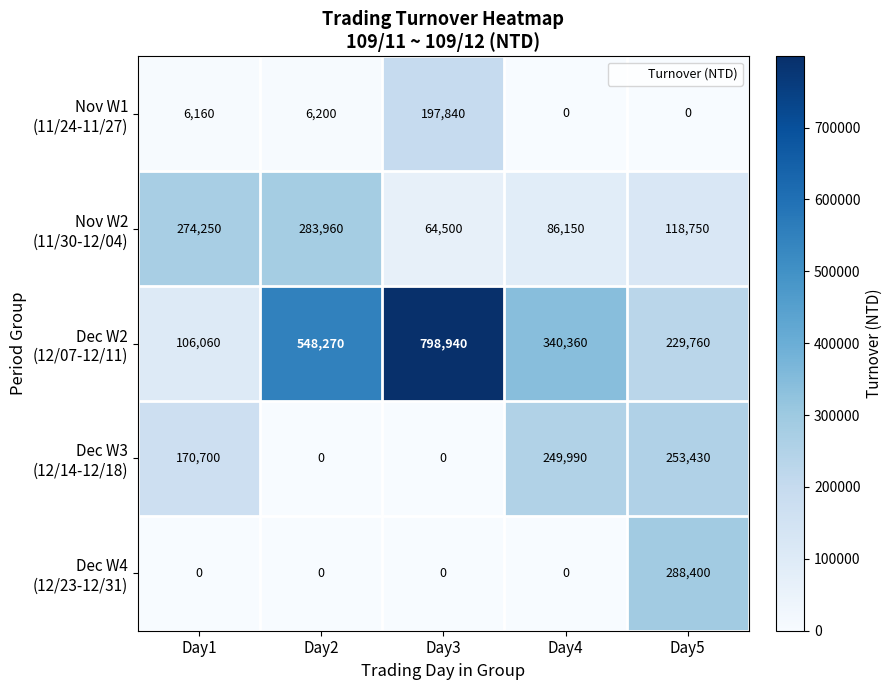

What is the spread (max minus min) of values at Day5?

288400